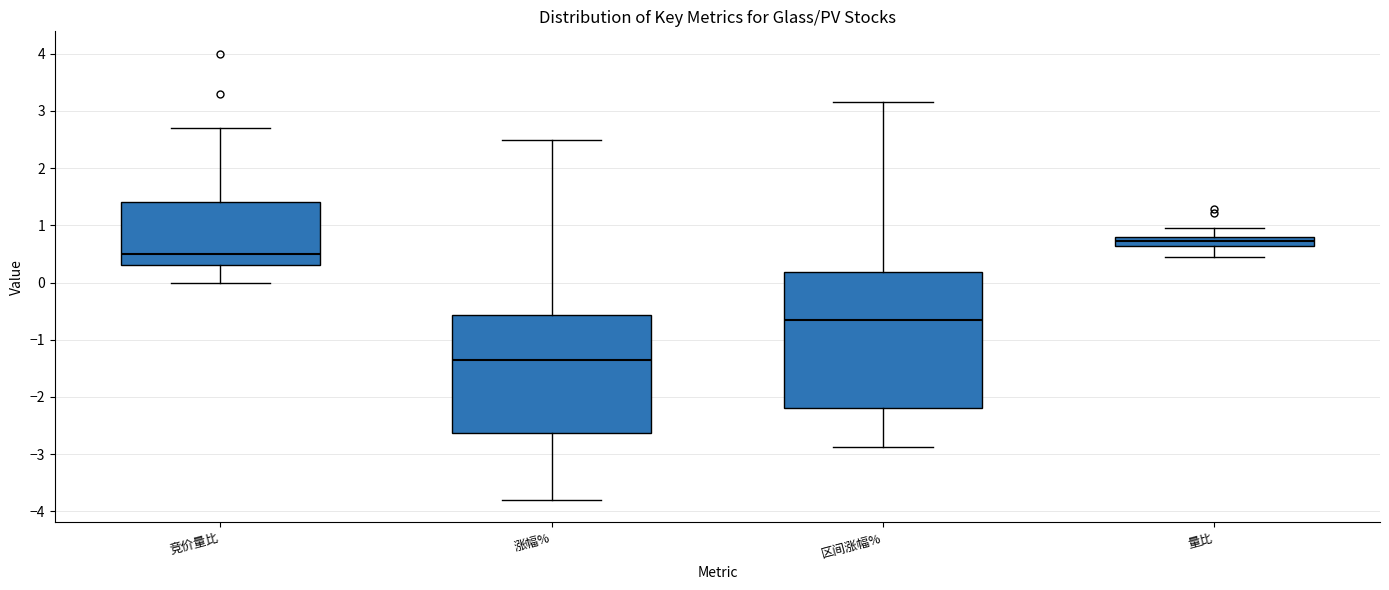

Reading left to right, transcribe this box plot: for each box, give where its median line is, the range the box spans, and where its two whiskers end, as read against the y-axis. The values are not printed on the chart, so give them approximately, as read against the axis.

竞价量比: median 0.5, box 0.3 to 1.4, whiskers 0.0 to 2.7
涨幅%: median -1.3, box -2.6 to -0.6, whiskers -3.8 to 2.5
区间涨幅%: median -0.7, box -2.2 to 0.2, whiskers -2.9 to 3.2
量比: median 0.7, box 0.6 to 0.8, whiskers 0.4 to 0.9